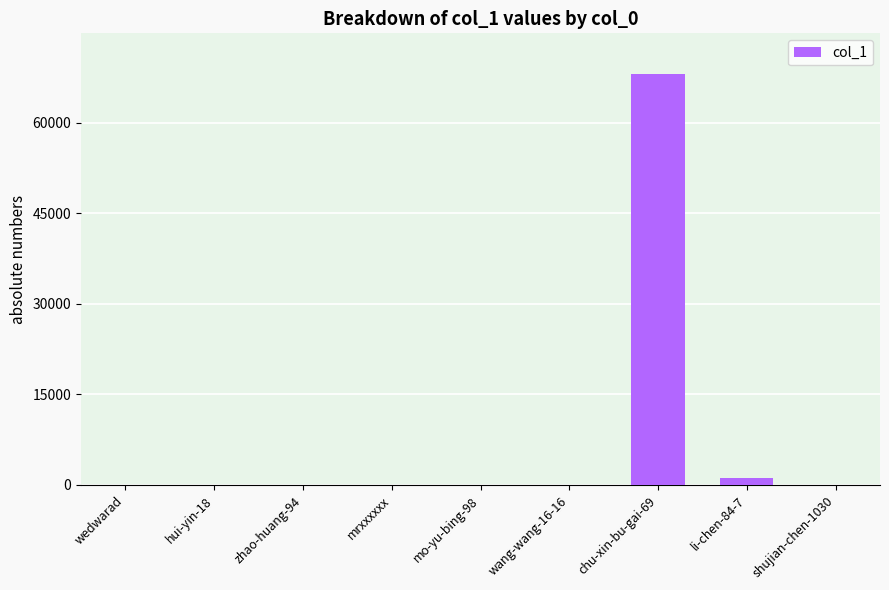

Which category has the highest value across all series?

chu-xin-bu-gai-69